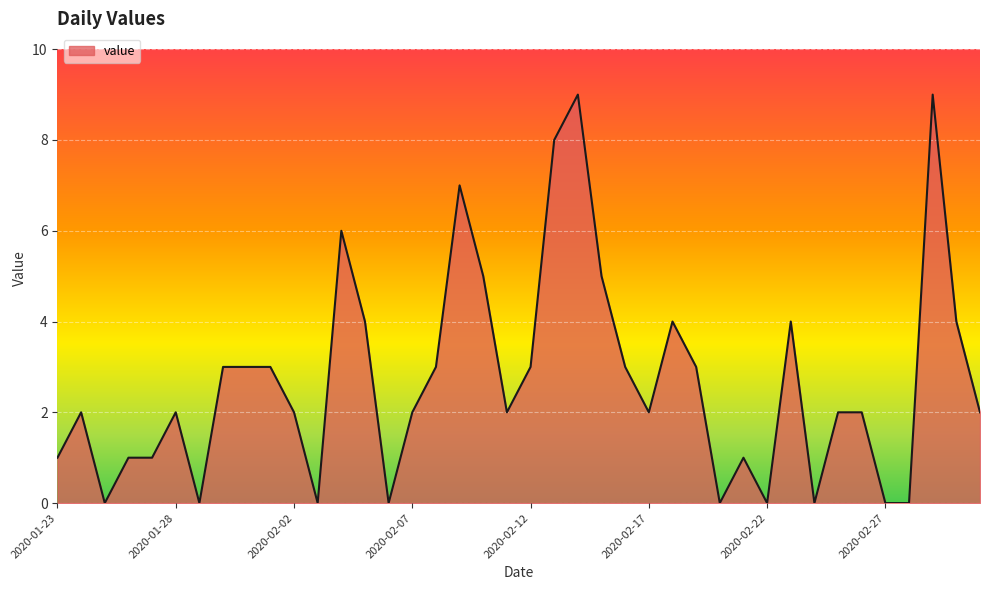

What is the maximum value shown in the chart?

9